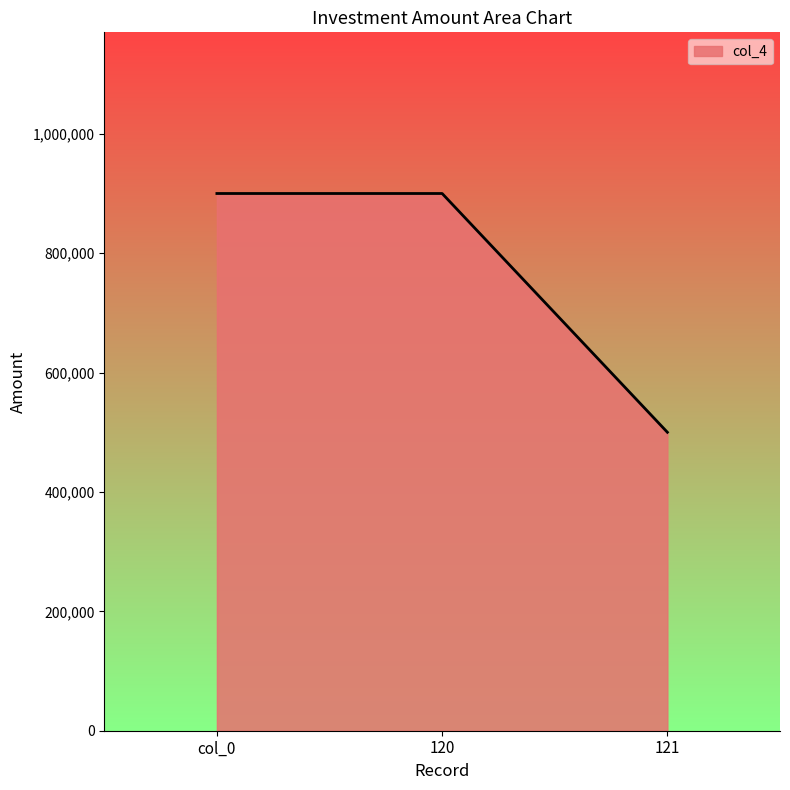

What is the sum of the values at 120 and 121?

1400000